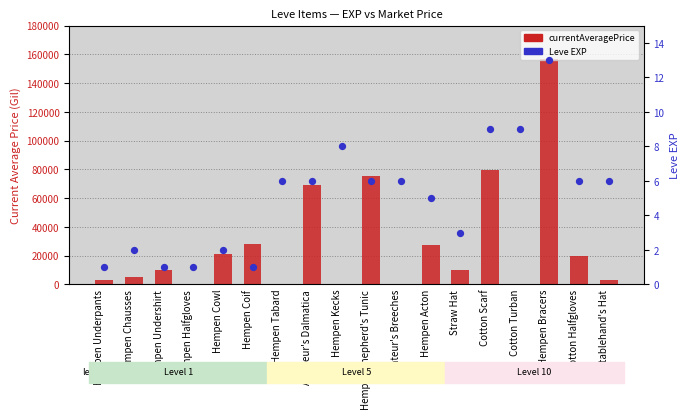

What is the total value across all series at Hempen Shepherd's Tunic?

75006